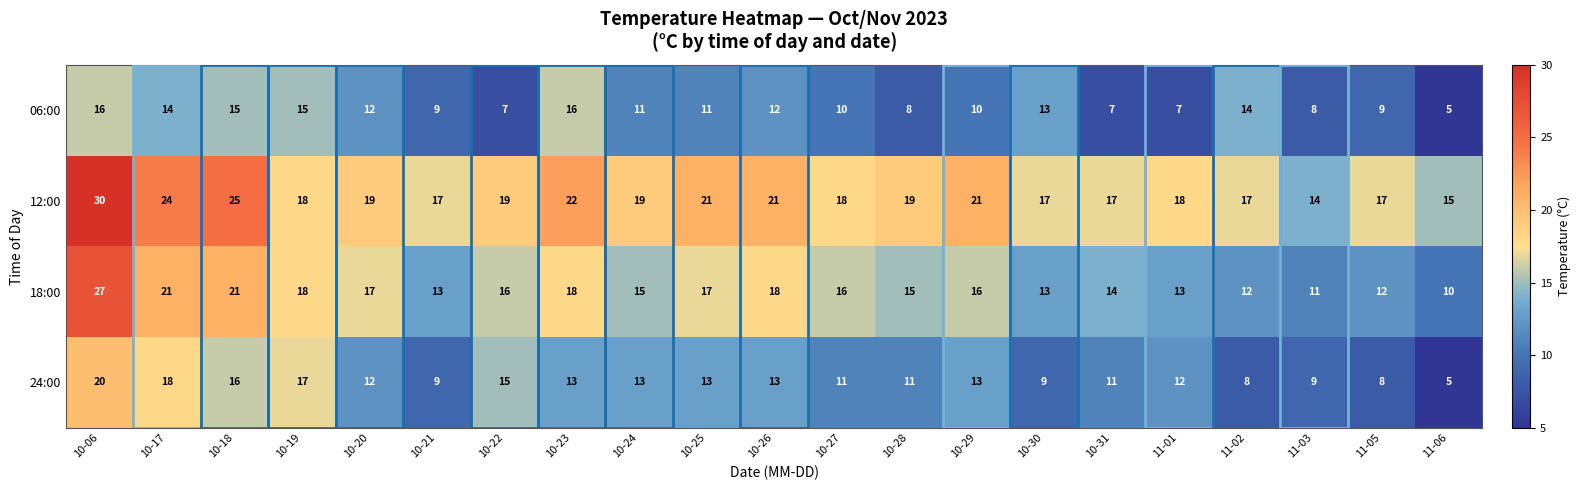

How many distinct data groups are displayed?

4